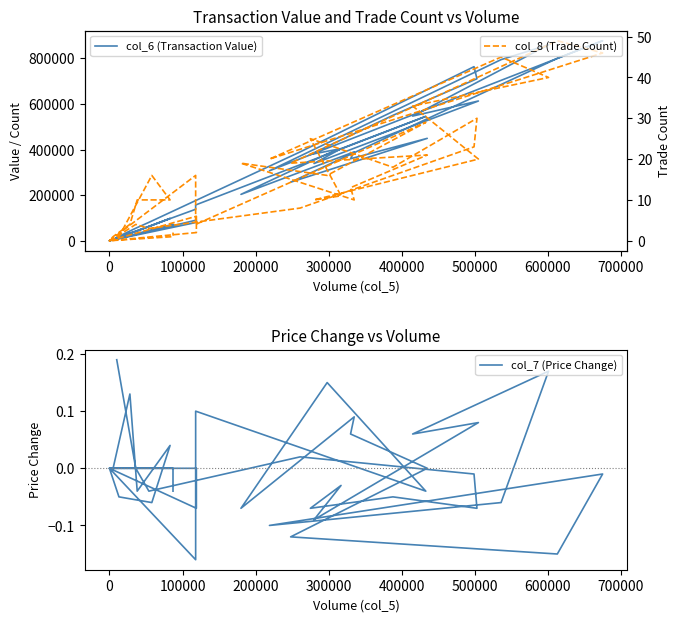

At how many categories does at least one series exceed 124358?

23